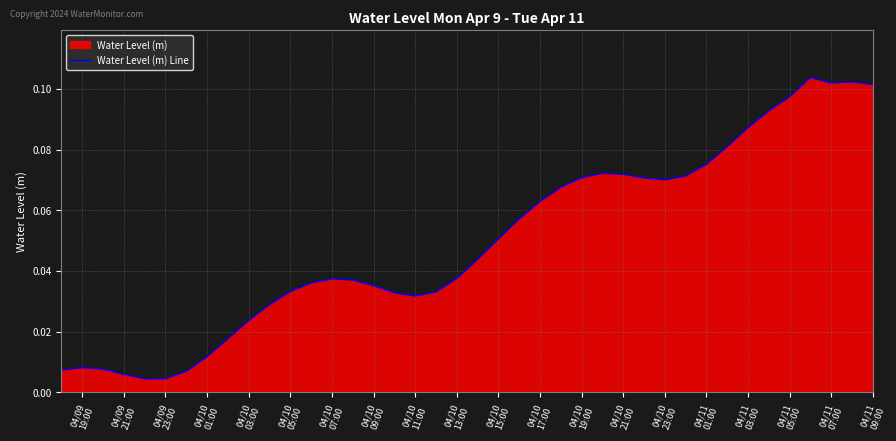

How many lines are shown in the chart?

1